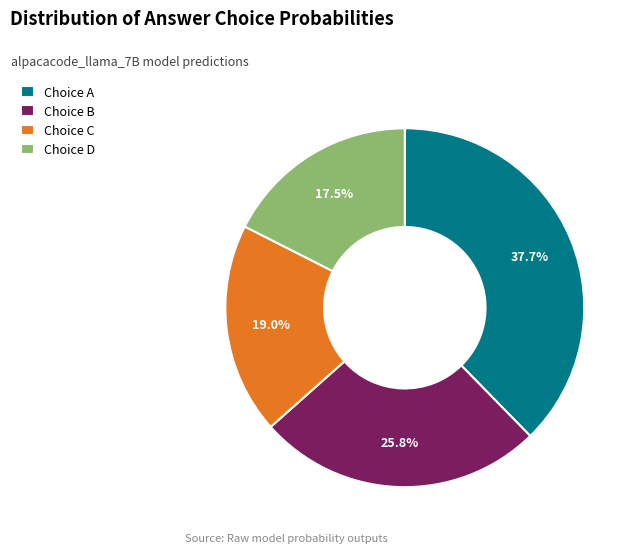

How many slices are in this pie chart?

4